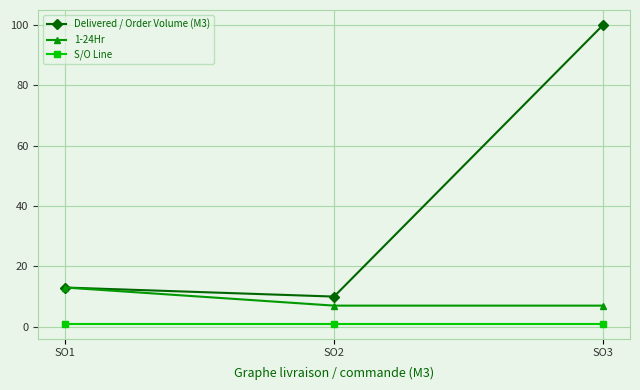

Which series has the widest spread of values?

Delivered / Order Volume (M3)